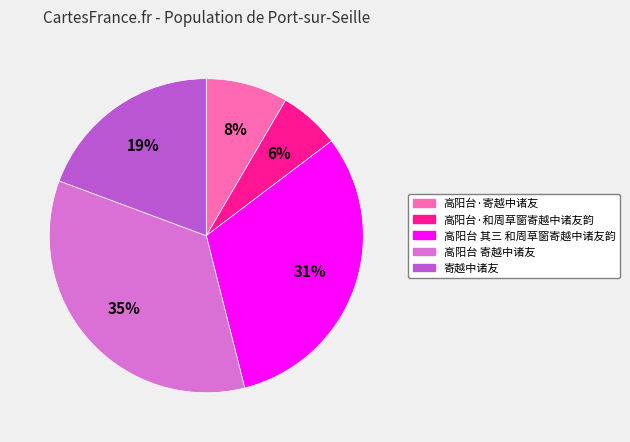

Which has a higher value, 高阳台·寄越中诸友 or 高阳台·和周草窗寄越中诸友韵?

高阳台·寄越中诸友